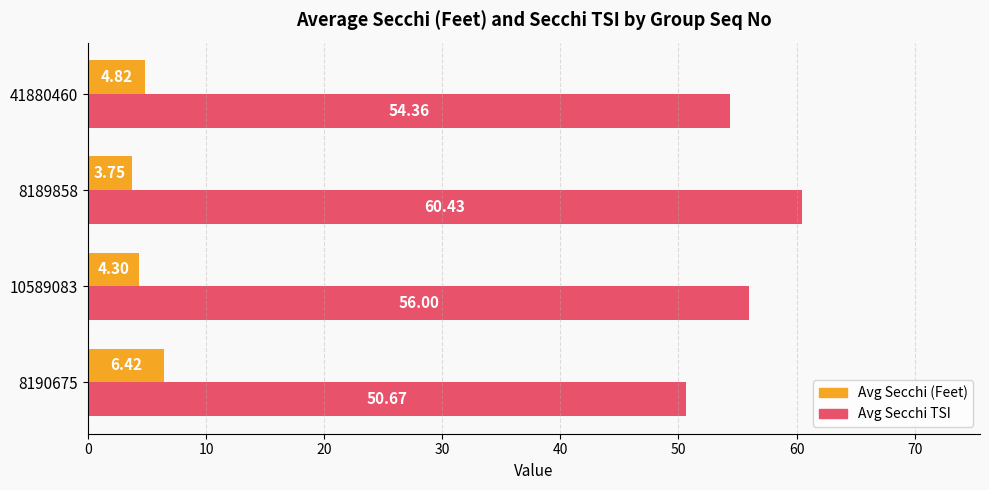

Which label corresponds to the largest value in the chart?

8189858